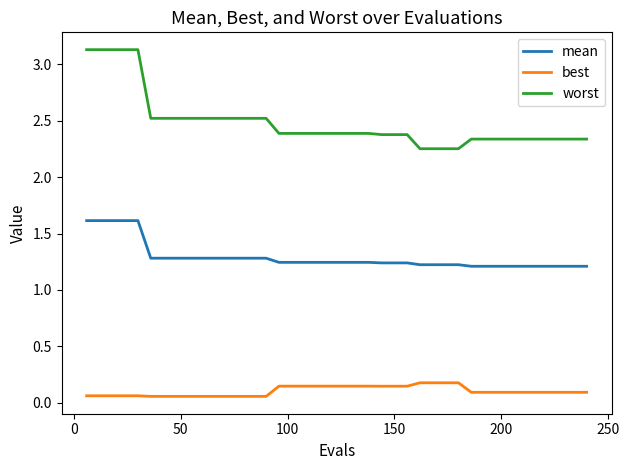

Rank the series by their maximum value, from lowest to highest.

best, mean, worst